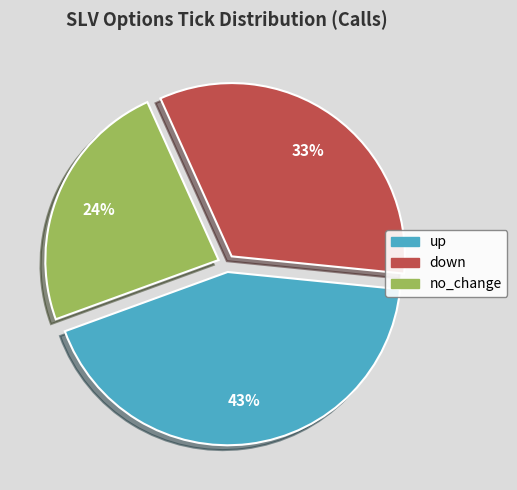

To the nearest percent, what is the difference between the up and down slice percentages?

10%